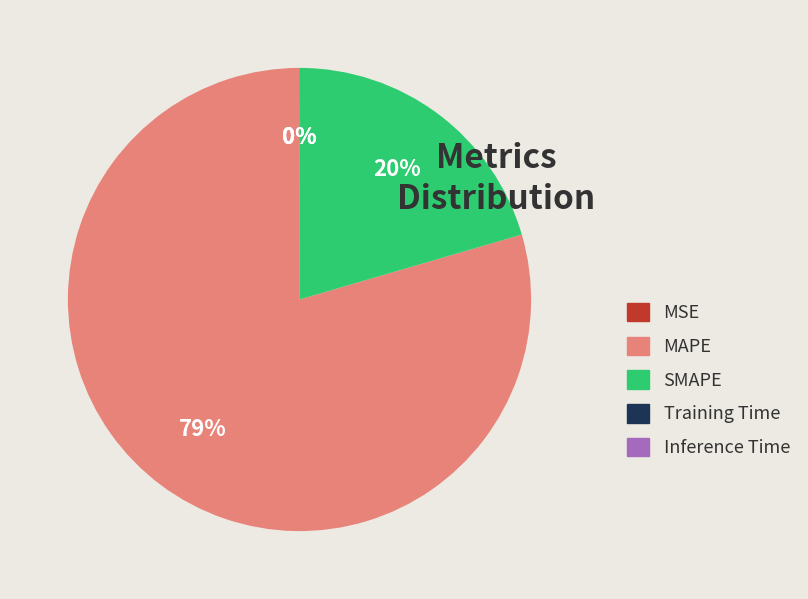

Is MAPE the majority of the pie?

Yes